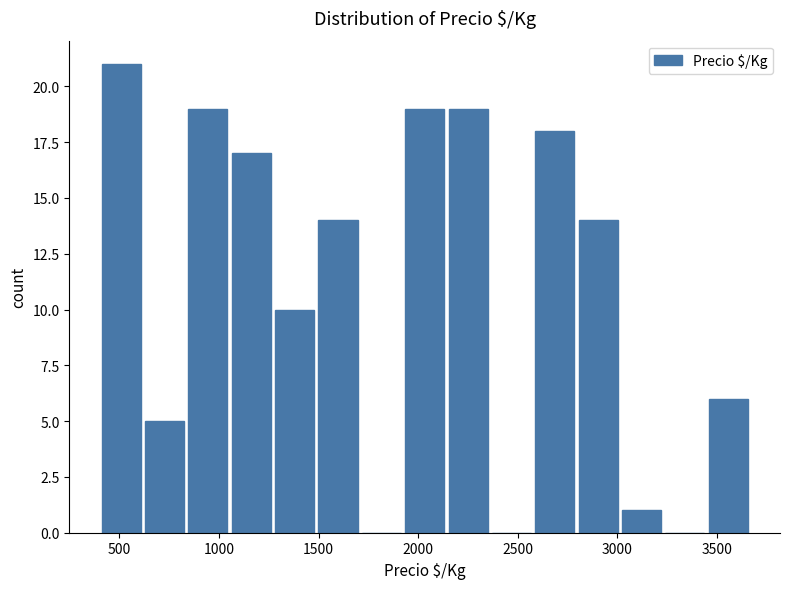

Over which range of the x-axis is the bar tallest?

400 to 600